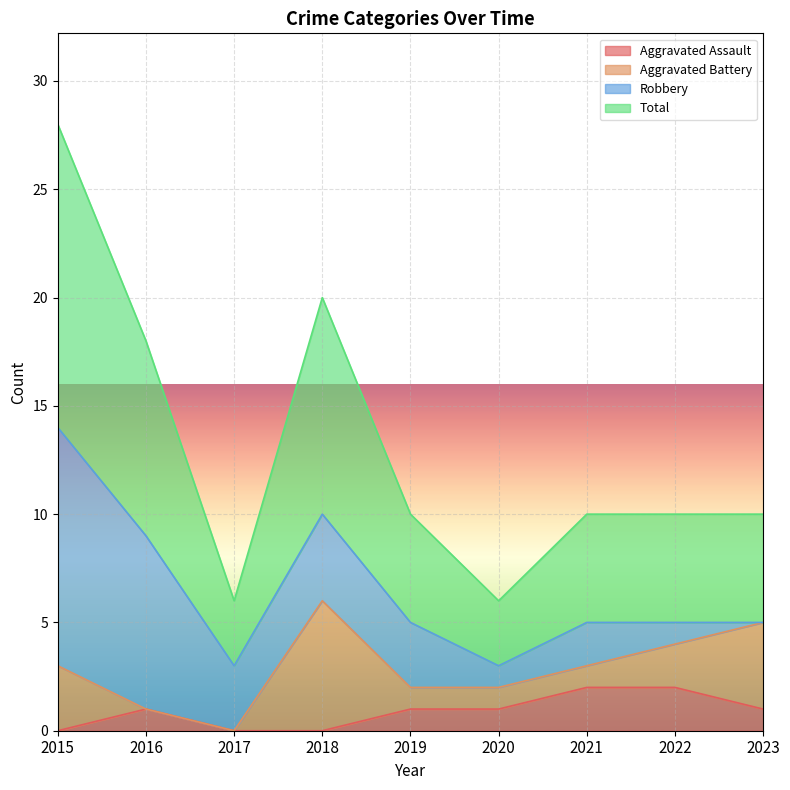

What is the maximum value shown in the chart?

14